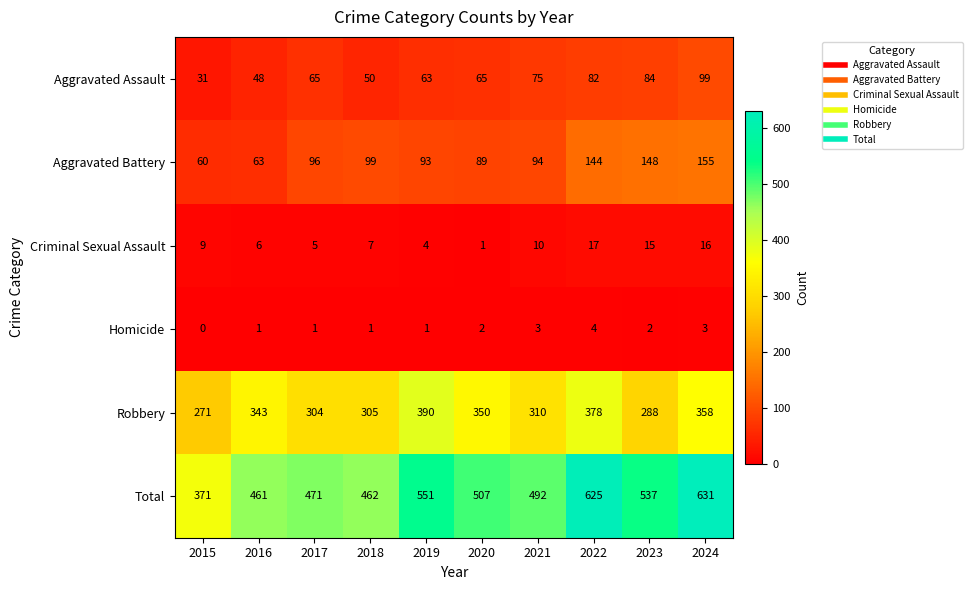

Which series has the largest total across all categories?

Total